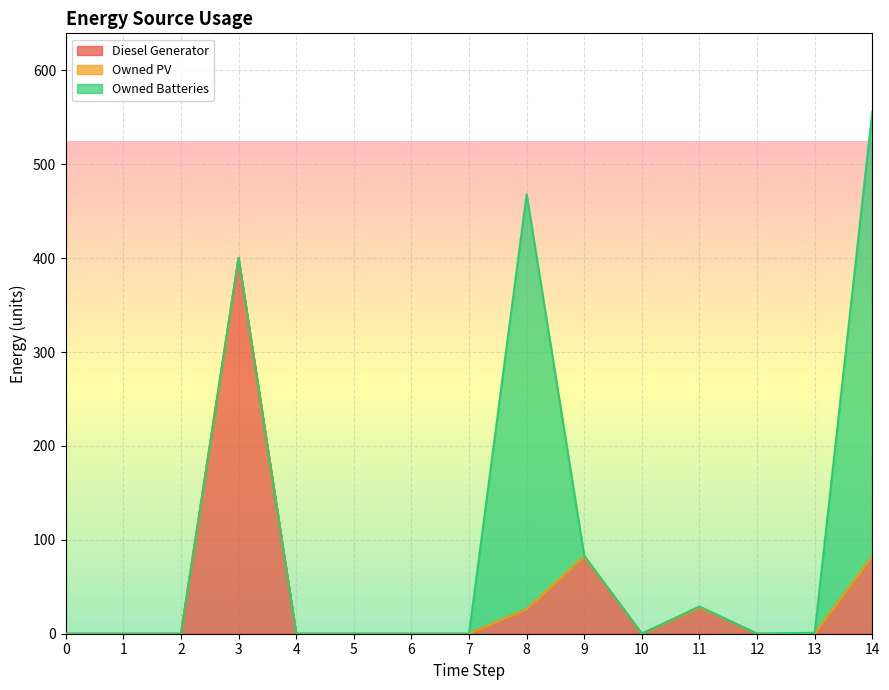

How many lines are shown in the chart?

3